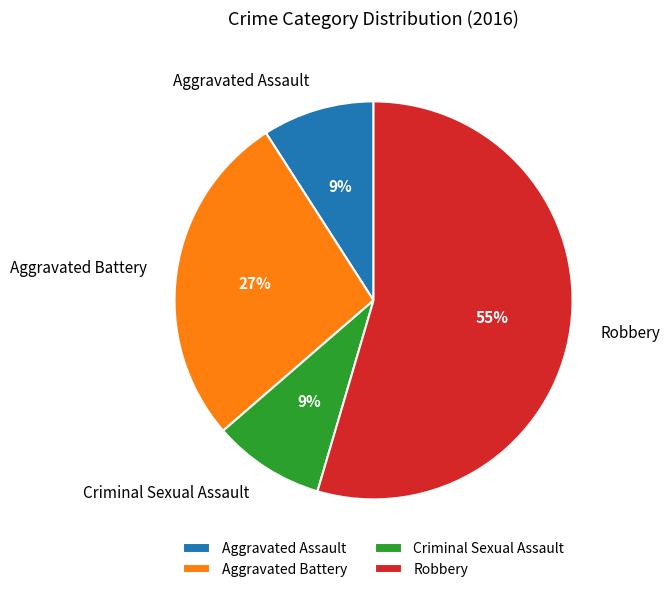

Which has a higher value, Robbery or Aggravated Assault?

Robbery